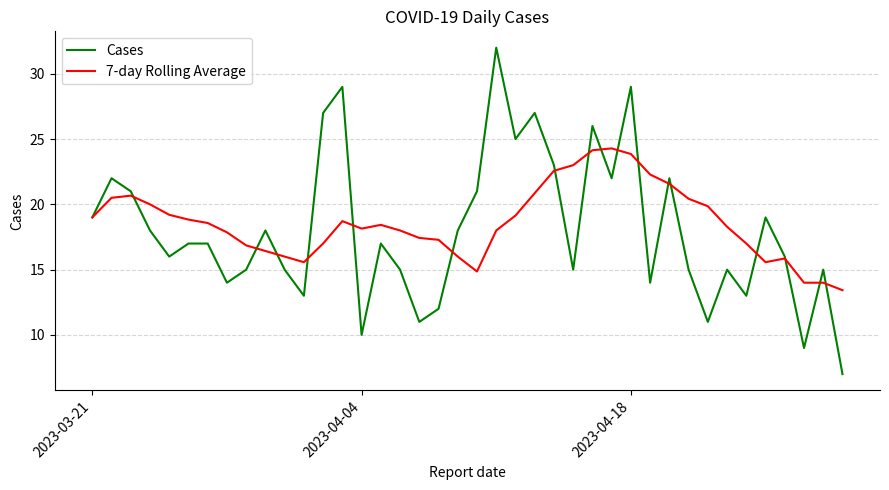

What is the highest value of the Cases series?

32.0